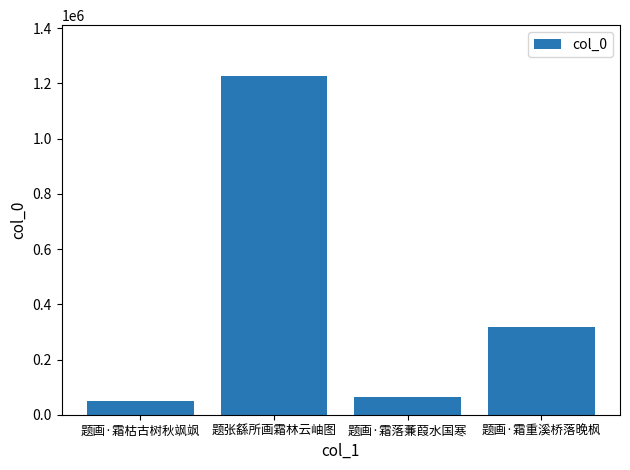

The chart shows a value of 64749 at 题画·霜落蒹葭水国寒. True or false?

True